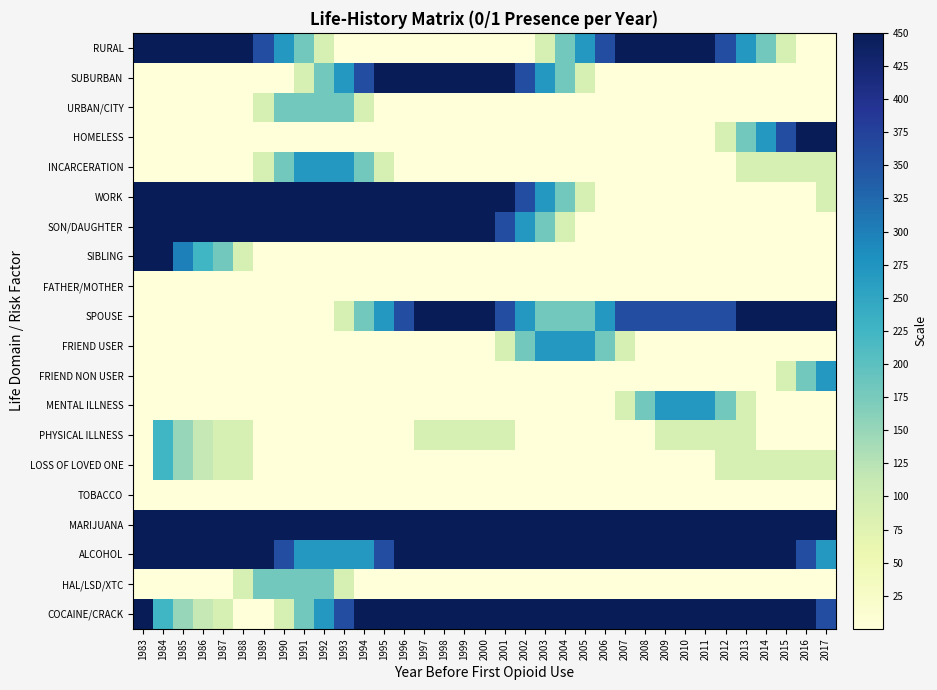

Reading left to right, extract all data points from this chart.

RURAL: 1983=450.0	1984=450.0	1985=450.0	1986=450.0	1987=450.0	1988=450.0	1989=360.0	1990=270.0	1991=180.0	1992=90.0	1993=0.0	1994=0.0	1995=0.0	1996=0.0	1997=0.0	1998=0.0	1999=0.0	2000=0.0	2001=0.0	2002=0.0	2003=90.0	2004=180.0	2005=270.0	2006=360.0	2007=450.0	2008=450.0	2009=450.0	2010=450.0	2011=450.0	2012=360.0	2013=270.0	2014=180.0	2015=90.0	2016=0.0	2017=0.0
SUBURBAN: 1983=0.0	1984=0.0	1985=0.0	1986=0.0	1987=0.0	1988=0.0	1989=0.0	1990=0.0	1991=90.0	1992=180.0	1993=270.0	1994=360.0	1995=450.0	1996=450.0	1997=450.0	1998=450.0	1999=450.0	2000=450.0	2001=450.0	2002=360.0	2003=270.0	2004=180.0	2005=90.0	2006=0.0	2007=0.0	2008=0.0	2009=0.0	2010=0.0	2011=0.0	2012=0.0	2013=0.0	2014=0.0	2015=0.0	2016=0.0	2017=0.0
URBAN/CITY: 1983=0.0	1984=0.0	1985=0.0	1986=0.0	1987=0.0	1988=0.0	1989=90.0	1990=180.0	1991=180.0	1992=180.0	1993=180.0	1994=90.0	1995=0.0	1996=0.0	1997=0.0	1998=0.0	1999=0.0	2000=0.0	2001=0.0	2002=0.0	2003=0.0	2004=0.0	2005=0.0	2006=0.0	2007=0.0	2008=0.0	2009=0.0	2010=0.0	2011=0.0	2012=0.0	2013=0.0	2014=0.0	2015=0.0	2016=0.0	2017=0.0
HOMELESS: 1983=0.0	1984=0.0	1985=0.0	1986=0.0	1987=0.0	1988=0.0	1989=0.0	1990=0.0	1991=0.0	1992=0.0	1993=0.0	1994=0.0	1995=0.0	1996=0.0	1997=0.0	1998=0.0	1999=0.0	2000=0.0	2001=0.0	2002=0.0	2003=0.0	2004=0.0	2005=0.0	2006=0.0	2007=0.0	2008=0.0	2009=0.0	2010=0.0	2011=0.0	2012=90.0	2013=180.0	2014=270.0	2015=360.0	2016=450.0	2017=450.0
INCARCERATION: 1983=0.0	1984=0.0	1985=0.0	1986=0.0	1987=0.0	1988=0.0	1989=90.0	1990=180.0	1991=270.0	1992=270.0	1993=270.0	1994=180.0	1995=90.0	1996=0.0	1997=0.0	1998=0.0	1999=0.0	2000=0.0	2001=0.0	2002=0.0	2003=0.0	2004=0.0	2005=0.0	2006=0.0	2007=0.0	2008=0.0	2009=0.0	2010=0.0	2011=0.0	2012=0.0	2013=90.0	2014=90.0	2015=90.0	2016=90.0	2017=90.0
WORK: 1983=450.0	1984=450.0	1985=450.0	1986=450.0	1987=450.0	1988=450.0	1989=450.0	1990=450.0	1991=450.0	1992=450.0	1993=450.0	1994=450.0	1995=450.0	1996=450.0	1997=450.0	1998=450.0	1999=450.0	2000=450.0	2001=450.0	2002=360.0	2003=270.0	2004=180.0	2005=90.0	2006=0.0	2007=0.0	2008=0.0	2009=0.0	2010=0.0	2011=0.0	2012=0.0	2013=0.0	2014=0.0	2015=0.0	2016=0.0	2017=90.0
SON/DAUGHTER: 1983=450.0	1984=450.0	1985=450.0	1986=450.0	1987=450.0	1988=450.0	1989=450.0	1990=450.0	1991=450.0	1992=450.0	1993=450.0	1994=450.0	1995=450.0	1996=450.0	1997=450.0	1998=450.0	1999=450.0	2000=450.0	2001=360.0	2002=270.0	2003=180.0	2004=90.0	2005=0.0	2006=0.0	2007=0.0	2008=0.0	2009=0.0	2010=0.0	2011=0.0	2012=0.0	2013=0.0	2014=0.0	2015=0.0	2016=0.0	2017=0.0
SIBLING: 1983=450.0	1984=450.0	1985=300.0	1986=225.0	1987=180.0	1988=90.0	1989=0.0	1990=0.0	1991=0.0	1992=0.0	1993=0.0	1994=0.0	1995=0.0	1996=0.0	1997=0.0	1998=0.0	1999=0.0	2000=0.0	2001=0.0	2002=0.0	2003=0.0	2004=0.0	2005=0.0	2006=0.0	2007=0.0	2008=0.0	2009=0.0	2010=0.0	2011=0.0	2012=0.0	2013=0.0	2014=0.0	2015=0.0	2016=0.0	2017=0.0
FATHER/MOTHER: 1983=0.0	1984=0.0	1985=0.0	1986=0.0	1987=0.0	1988=0.0	1989=0.0	1990=0.0	1991=0.0	1992=0.0	1993=0.0	1994=0.0	1995=0.0	1996=0.0	1997=0.0	1998=0.0	1999=0.0	2000=0.0	2001=0.0	2002=0.0	2003=0.0	2004=0.0	2005=0.0	2006=0.0	2007=0.0	2008=0.0	2009=0.0	2010=0.0	2011=0.0	2012=0.0	2013=0.0	2014=0.0	2015=0.0	2016=0.0	2017=0.0
SPOUSE: 1983=0.0	1984=0.0	1985=0.0	1986=0.0	1987=0.0	1988=0.0	1989=0.0	1990=0.0	1991=0.0	1992=0.0	1993=90.0	1994=180.0	1995=270.0	1996=360.0	1997=450.0	1998=450.0	1999=450.0	2000=450.0	2001=360.0	2002=270.0	2003=180.0	2004=180.0	2005=180.0	2006=270.0	2007=360.0	2008=360.0	2009=360.0	2010=360.0	2011=360.0	2012=360.0	2013=450.0	2014=450.0	2015=450.0	2016=450.0	2017=450.0
FRIEND USER: 1983=0.0	1984=0.0	1985=0.0	1986=0.0	1987=0.0	1988=0.0	1989=0.0	1990=0.0	1991=0.0	1992=0.0	1993=0.0	1994=0.0	1995=0.0	1996=0.0	1997=0.0	1998=0.0	1999=0.0	2000=0.0	2001=90.0	2002=180.0	2003=270.0	2004=270.0	2005=270.0	2006=180.0	2007=90.0	2008=0.0	2009=0.0	2010=0.0	2011=0.0	2012=0.0	2013=0.0	2014=0.0	2015=0.0	2016=0.0	2017=0.0
FRIEND NON USER: 1983=0.0	1984=0.0	1985=0.0	1986=0.0	1987=0.0	1988=0.0	1989=0.0	1990=0.0	1991=0.0	1992=0.0	1993=0.0	1994=0.0	1995=0.0	1996=0.0	1997=0.0	1998=0.0	1999=0.0	2000=0.0	2001=0.0	2002=0.0	2003=0.0	2004=0.0	2005=0.0	2006=0.0	2007=0.0	2008=0.0	2009=0.0	2010=0.0	2011=0.0	2012=0.0	2013=0.0	2014=0.0	2015=90.0	2016=180.0	2017=270.0
MENTAL ILLNESS: 1983=0.0	1984=0.0	1985=0.0	1986=0.0	1987=0.0	1988=0.0	1989=0.0	1990=0.0	1991=0.0	1992=0.0	1993=0.0	1994=0.0	1995=0.0	1996=0.0	1997=0.0	1998=0.0	1999=0.0	2000=0.0	2001=0.0	2002=0.0	2003=0.0	2004=0.0	2005=0.0	2006=0.0	2007=90.0	2008=180.0	2009=270.0	2010=270.0	2011=270.0	2012=180.0	2013=90.0	2014=0.0	2015=0.0	2016=0.0	2017=0.0
PHYSICAL ILLNESS: 1983=0.0	1984=225.0	1985=150.0	1986=112.5	1987=90.0	1988=90.0	1989=0.0	1990=0.0	1991=0.0	1992=0.0	1993=0.0	1994=0.0	1995=0.0	1996=0.0	1997=90.0	1998=90.0	1999=90.0	2000=90.0	2001=90.0	2002=0.0	2003=0.0	2004=0.0	2005=0.0	2006=0.0	2007=0.0	2008=0.0	2009=90.0	2010=90.0	2011=90.0	2012=90.0	2013=90.0	2014=0.0	2015=0.0	2016=0.0	2017=0.0
LOSS OF LOVED ONE: 1983=0.0	1984=225.0	1985=150.0	1986=112.5	1987=90.0	1988=90.0	1989=0.0	1990=0.0	1991=0.0	1992=0.0	1993=0.0	1994=0.0	1995=0.0	1996=0.0	1997=0.0	1998=0.0	1999=0.0	2000=0.0	2001=0.0	2002=0.0	2003=0.0	2004=0.0	2005=0.0	2006=0.0	2007=0.0	2008=0.0	2009=0.0	2010=0.0	2011=0.0	2012=90.0	2013=90.0	2014=90.0	2015=90.0	2016=90.0	2017=90.0
TOBACCO: 1983=0.0	1984=0.0	1985=0.0	1986=0.0	1987=0.0	1988=0.0	1989=0.0	1990=0.0	1991=0.0	1992=0.0	1993=0.0	1994=0.0	1995=0.0	1996=0.0	1997=0.0	1998=0.0	1999=0.0	2000=0.0	2001=0.0	2002=0.0	2003=0.0	2004=0.0	2005=0.0	2006=0.0	2007=0.0	2008=0.0	2009=0.0	2010=0.0	2011=0.0	2012=0.0	2013=0.0	2014=0.0	2015=0.0	2016=0.0	2017=0.0
MARIJUANA: 1983=450.0	1984=450.0	1985=450.0	1986=450.0	1987=450.0	1988=450.0	1989=450.0	1990=450.0	1991=450.0	1992=450.0	1993=450.0	1994=450.0	1995=450.0	1996=450.0	1997=450.0	1998=450.0	1999=450.0	2000=450.0	2001=450.0	2002=450.0	2003=450.0	2004=450.0	2005=450.0	2006=450.0	2007=450.0	2008=450.0	2009=450.0	2010=450.0	2011=450.0	2012=450.0	2013=450.0	2014=450.0	2015=450.0	2016=450.0	2017=450.0
ALCOHOL: 1983=450.0	1984=450.0	1985=450.0	1986=450.0	1987=450.0	1988=450.0	1989=450.0	1990=360.0	1991=270.0	1992=270.0	1993=270.0	1994=270.0	1995=360.0	1996=450.0	1997=450.0	1998=450.0	1999=450.0	2000=450.0	2001=450.0	2002=450.0	2003=450.0	2004=450.0	2005=450.0	2006=450.0	2007=450.0	2008=450.0	2009=450.0	2010=450.0	2011=450.0	2012=450.0	2013=450.0	2014=450.0	2015=450.0	2016=360.0	2017=270.0
HAL/LSD/XTC: 1983=0.0	1984=0.0	1985=0.0	1986=0.0	1987=0.0	1988=90.0	1989=180.0	1990=180.0	1991=180.0	1992=180.0	1993=90.0	1994=0.0	1995=0.0	1996=0.0	1997=0.0	1998=0.0	1999=0.0	2000=0.0	2001=0.0	2002=0.0	2003=0.0	2004=0.0	2005=0.0	2006=0.0	2007=0.0	2008=0.0	2009=0.0	2010=0.0	2011=0.0	2012=0.0	2013=0.0	2014=0.0	2015=0.0	2016=0.0	2017=0.0
COCAINE/CRACK: 1983=450.0	1984=225.0	1985=150.0	1986=112.5	1987=90.0	1988=0.0	1989=0.0	1990=90.0	1991=180.0	1992=270.0	1993=360.0	1994=450.0	1995=450.0	1996=450.0	1997=450.0	1998=450.0	1999=450.0	2000=450.0	2001=450.0	2002=450.0	2003=450.0	2004=450.0	2005=450.0	2006=450.0	2007=450.0	2008=450.0	2009=450.0	2010=450.0	2011=450.0	2012=450.0	2013=450.0	2014=450.0	2015=450.0	2016=450.0	2017=360.0